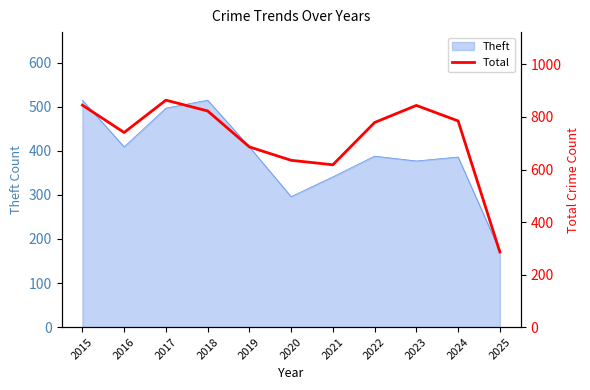

What is the greatest value displayed?

864